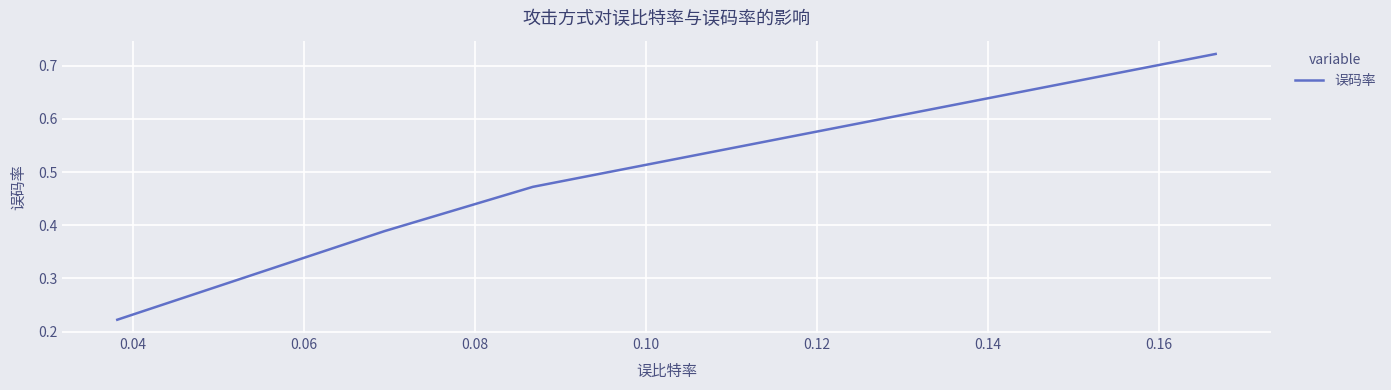

How many values are between 0 and 1?

4